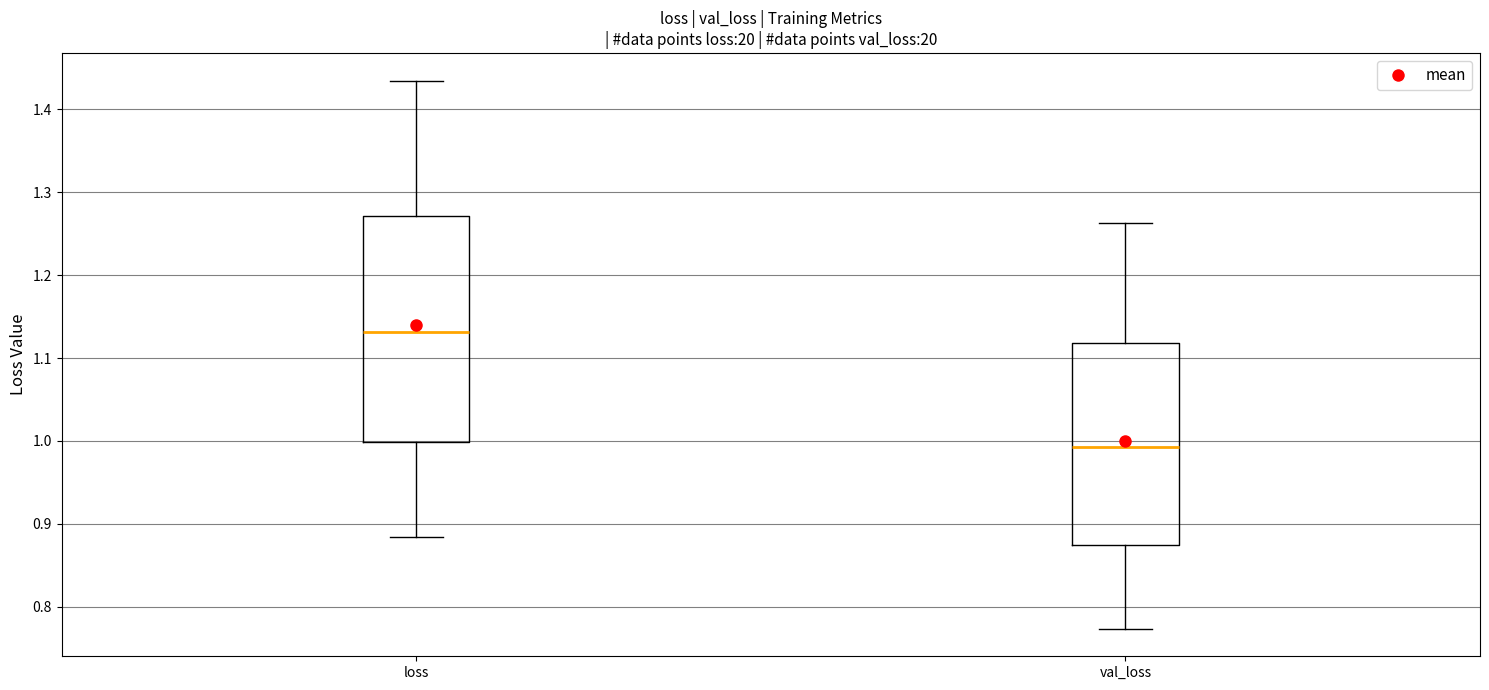

Reading left to right, transcribe this box plot: for each box, give where its median line is, the range the box spans, and where its two whiskers end, as read against the y-axis. The values are not printed on the chart, so give them approximately, as read against the axis.

loss: median 1.13, box 1.00 to 1.27, whiskers 0.88 to 1.43
val_loss: median 0.99, box 0.87 to 1.12, whiskers 0.77 to 1.26